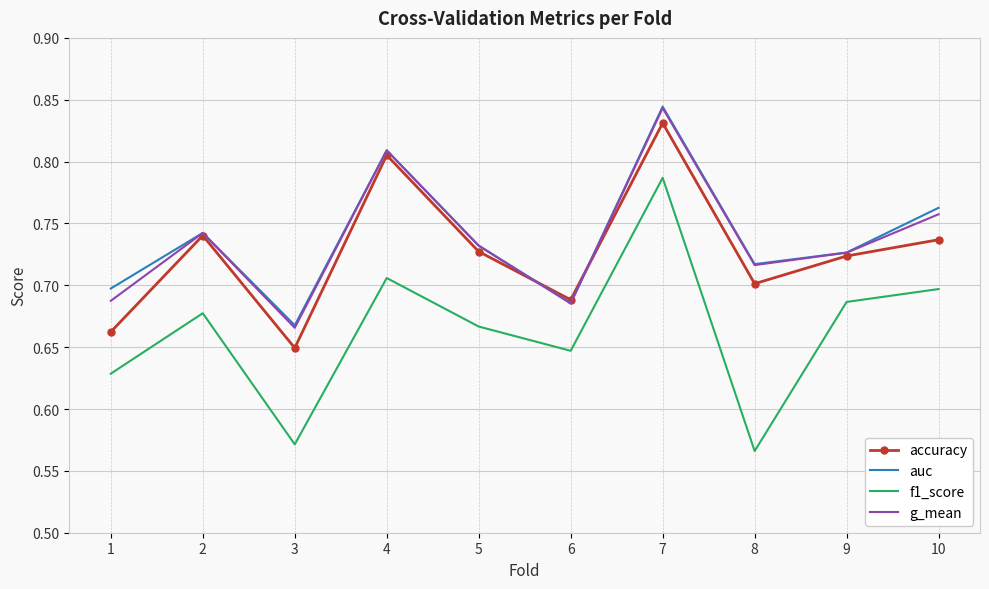

What is the spread (max minus min) of values at 5?

0.1